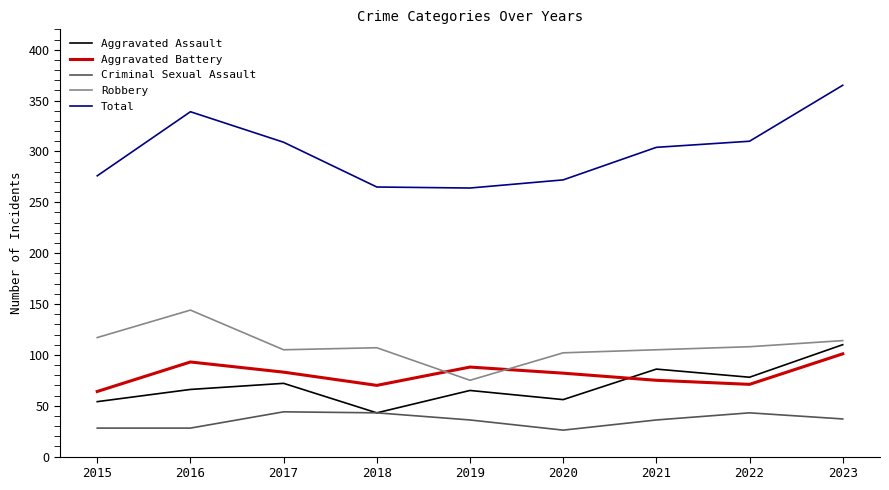

What are all the series names shown in the legend?

Aggravated Assault, Aggravated Battery, Criminal Sexual Assault, Robbery, Total